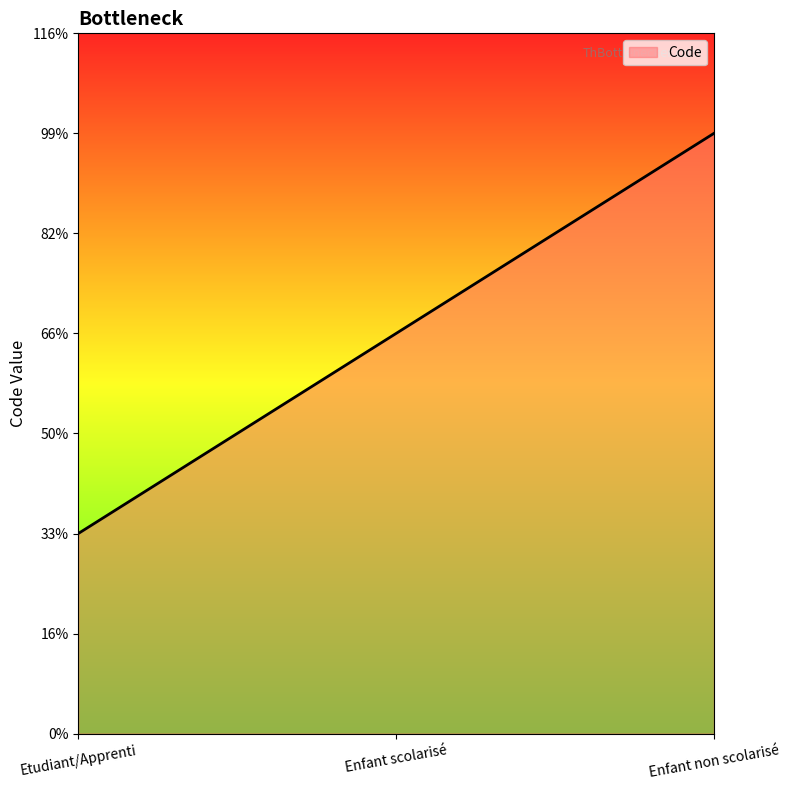

Does the chart have visible grid lines?

No